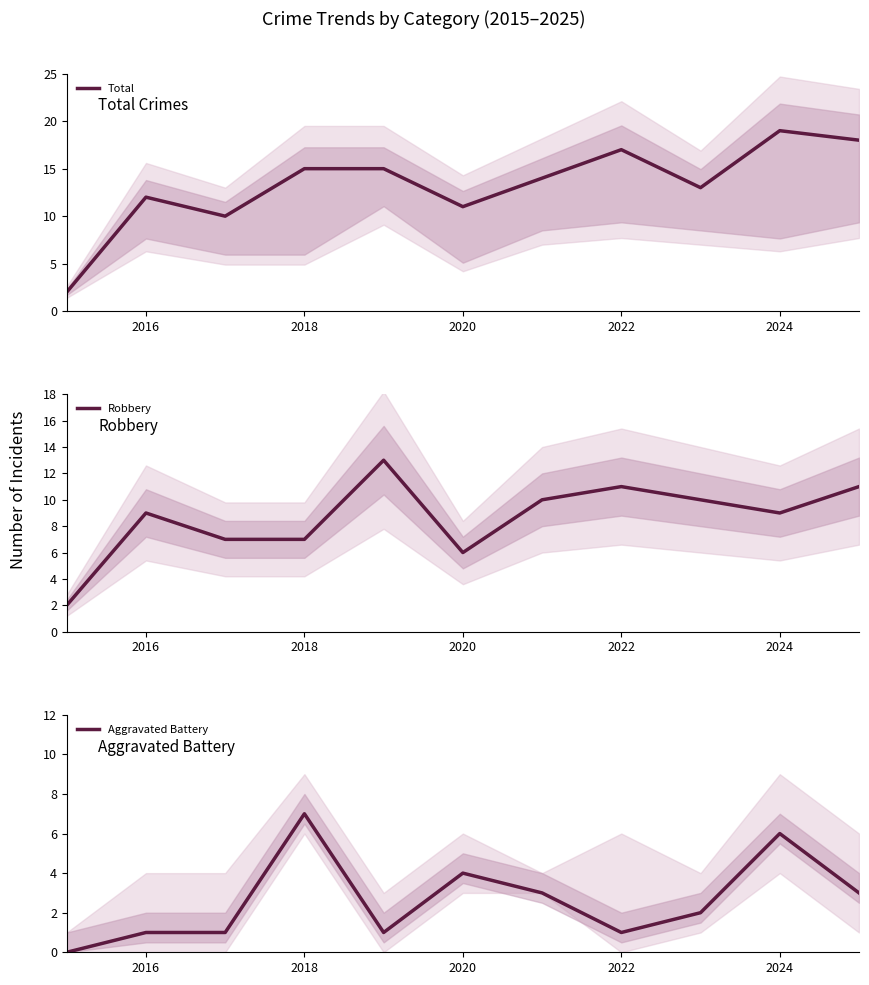

True or false: Aggravated Battery and Robbery cross at least once.

False